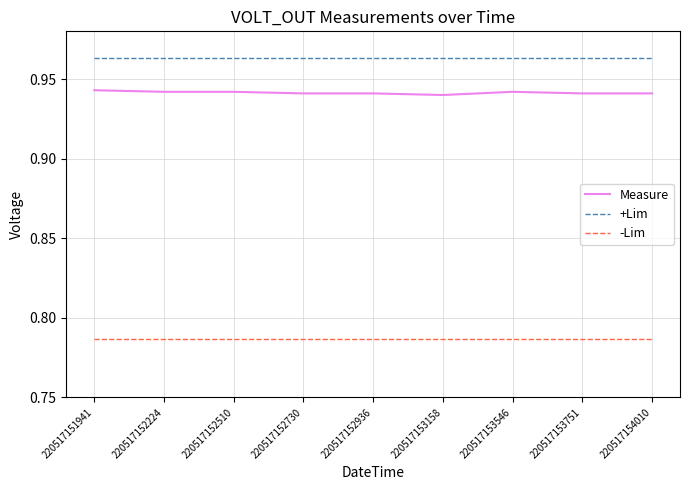

True or false: +Lim has a value of 0.4 at 220517152730.

False